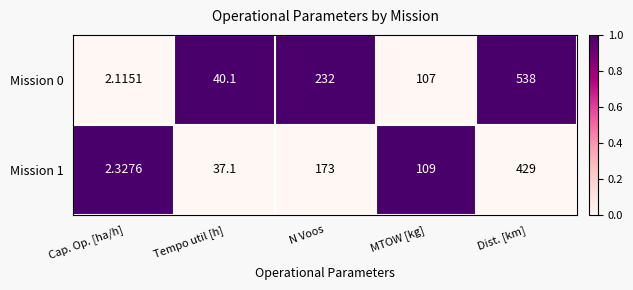

Which category has the lowest value in the Mission 1 series?

Cap. Op. [ha/h]